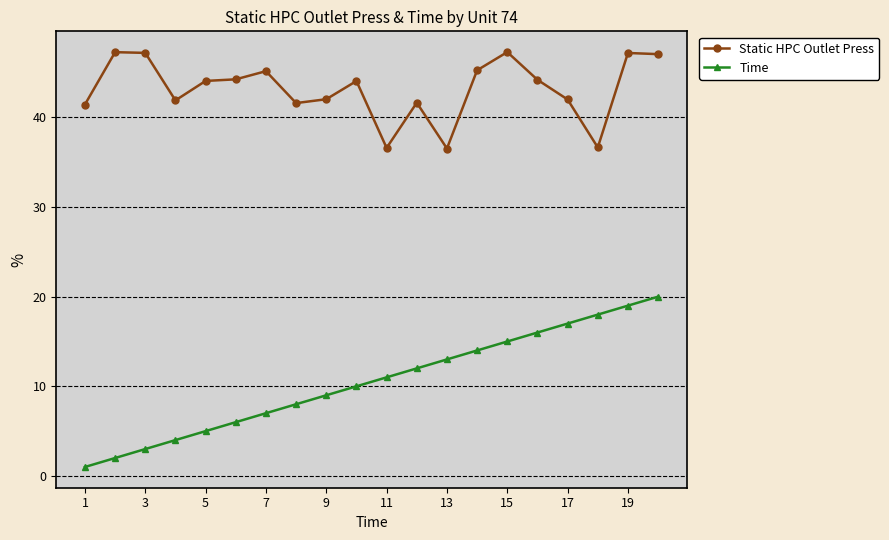

What is the maximum value for Static HPC Outlet Press?

47.3